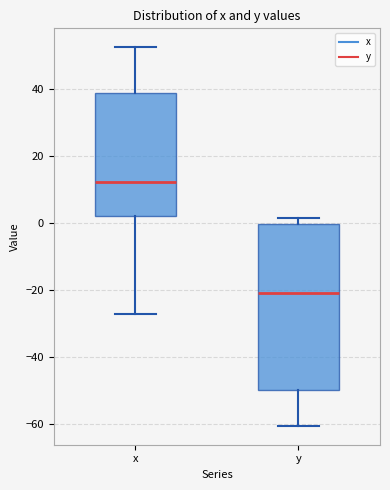

Reading left to right, read every box against the y-axis: the position of its median line, the range the box covers, and the ends of its whiskers. The values are not printed on the chart, so give them approximately, as read against the axis.

x: median 12, box 2 to 38, whiskers -28 to 52
y: median -20, box -50 to 0, whiskers -60 to 2